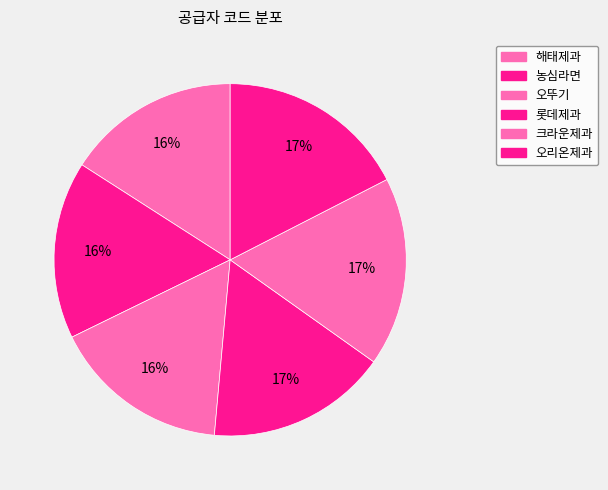

Is 해태제과 the majority of the pie?

No